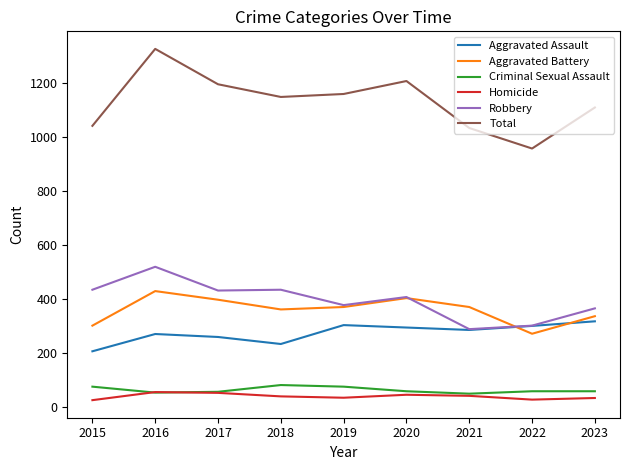

At which category is the sum across all series the highest?

2016